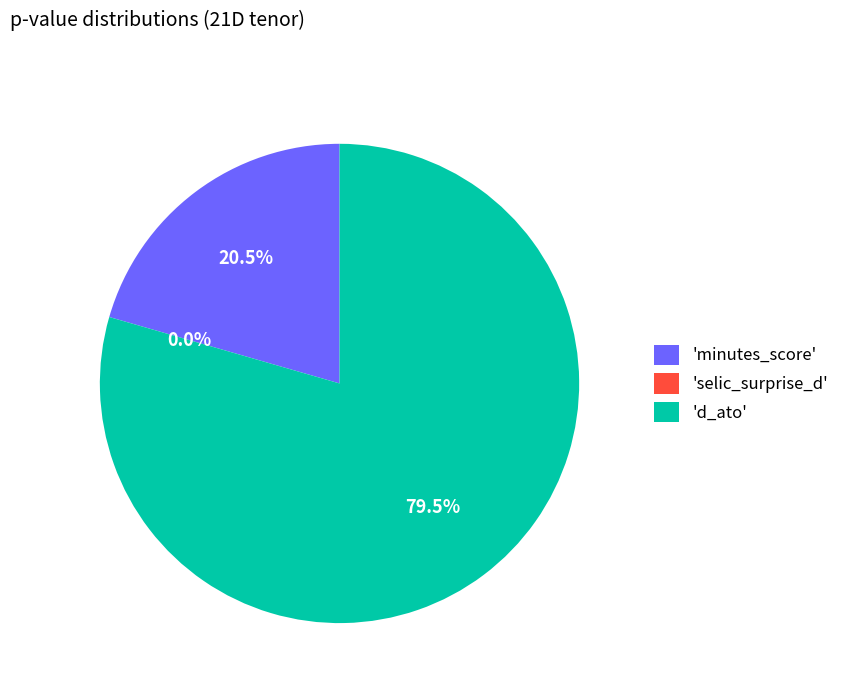

To the nearest percent, what is the combined percentage of selic_surprise_d and minutes_score?

21%